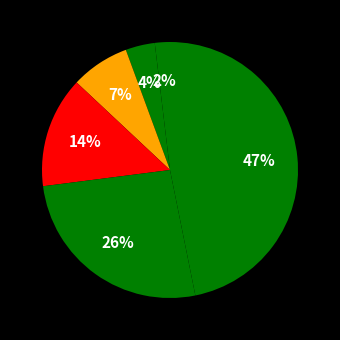

Count the number of slices in the pie.

6